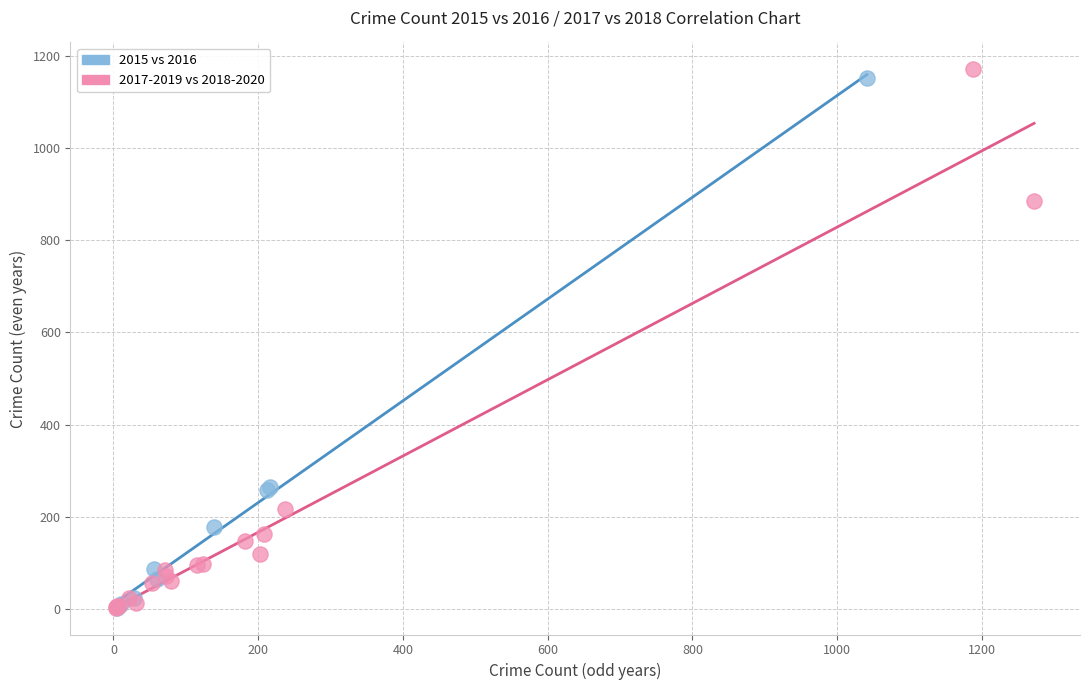

Which series has the largest Y range (max minus min)?

2017-2019 vs 2018-2020